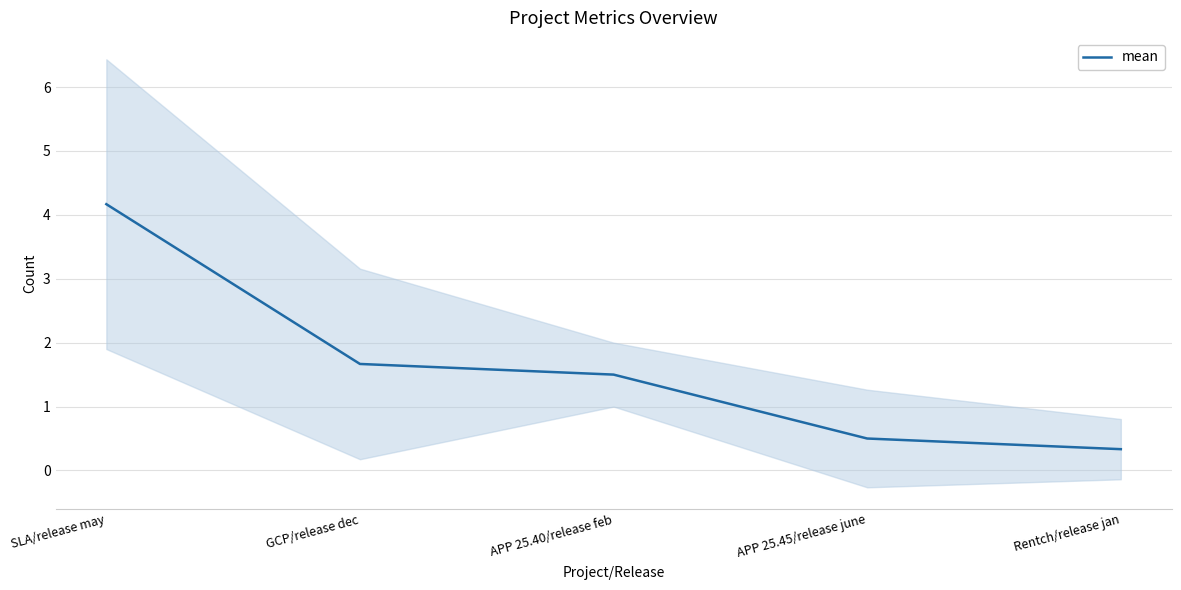

What is the label of the 1st point from the left?

SLA/release may